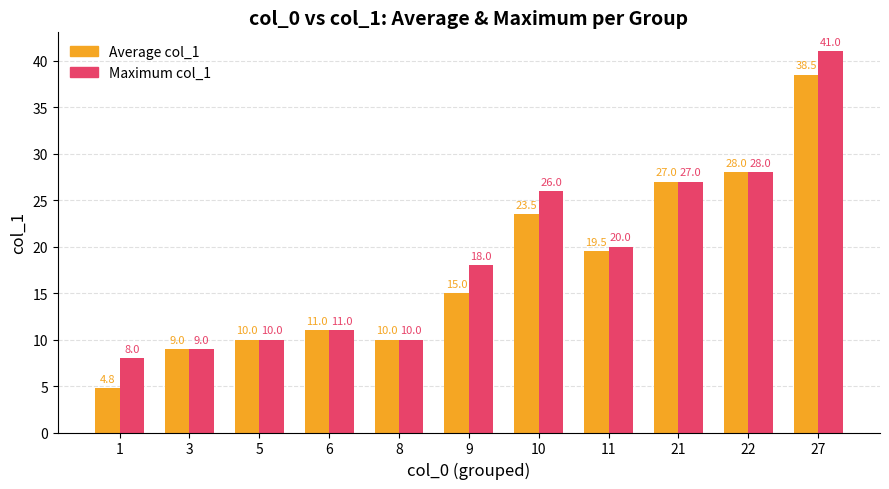

At which label does Maximum col_1 reach its peak?

27